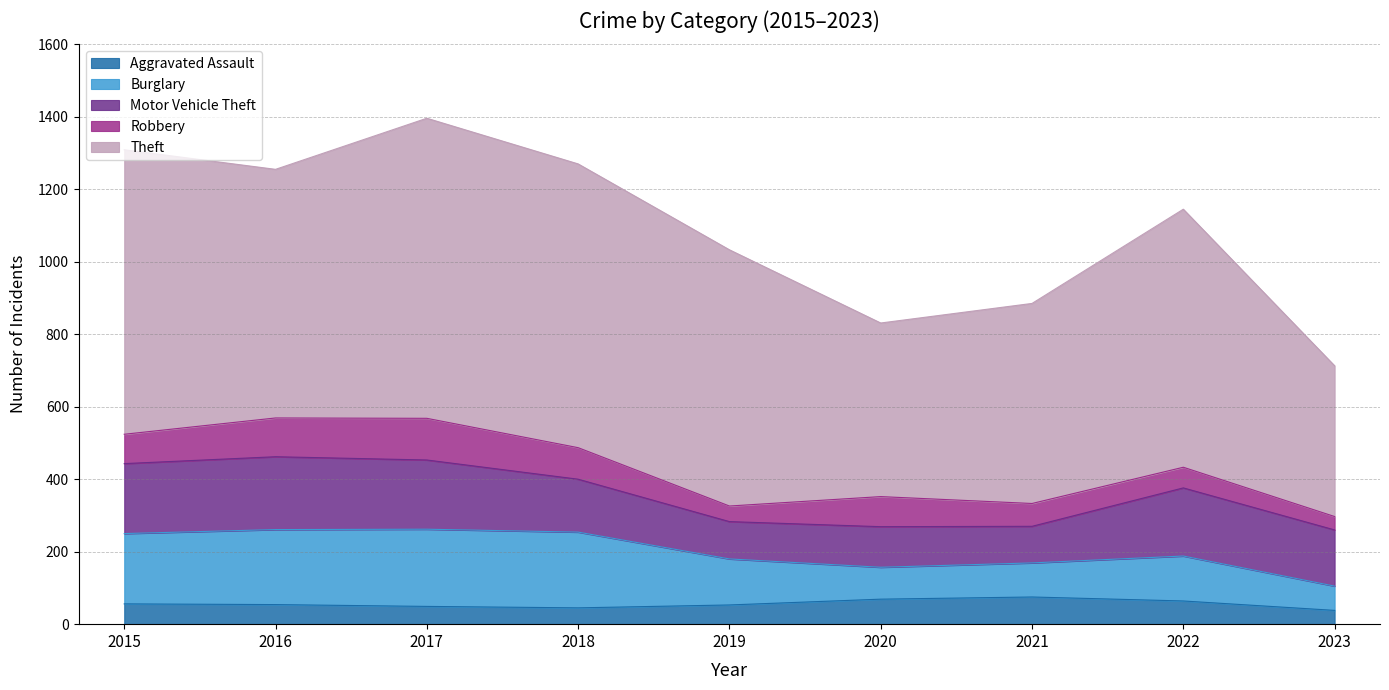

The value of Motor Vehicle Theft at 2017 is 191. True or false?

True